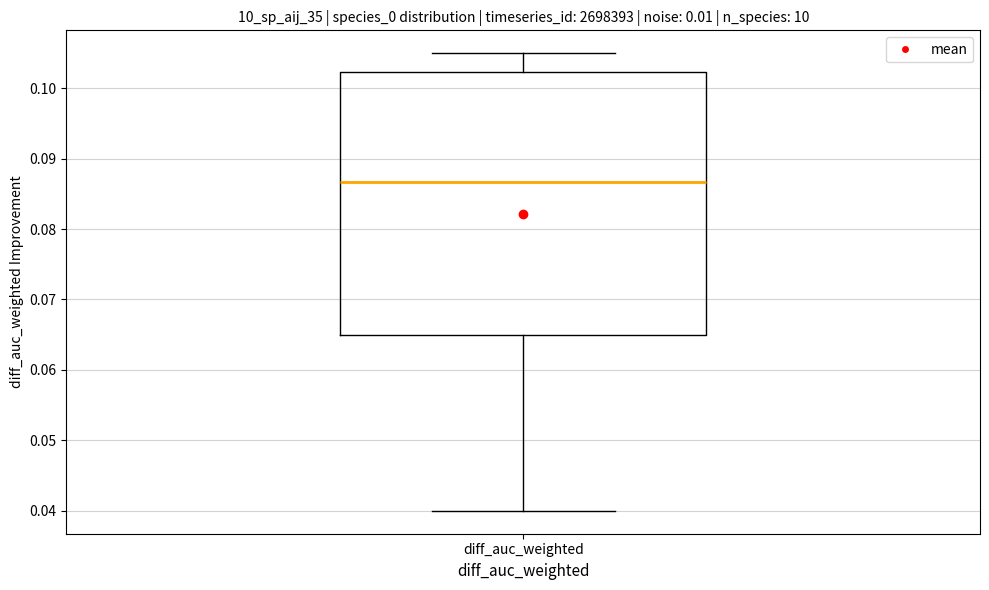

Read this box plot against the y-axis: the position of the median line, the range covered by the box, and the ends of both whiskers. The values are not printed on the chart, so give them approximately, as read against the axis.

median 0.087, box 0.065 to 0.102, whiskers 0.040 to 0.105